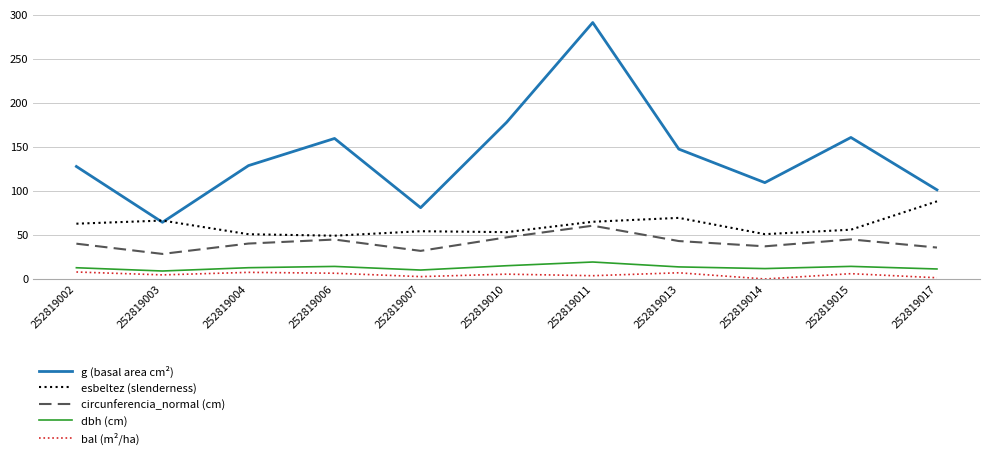

The esbeltez (slenderness) series shows 115.6 at 252819003. True or false?

False